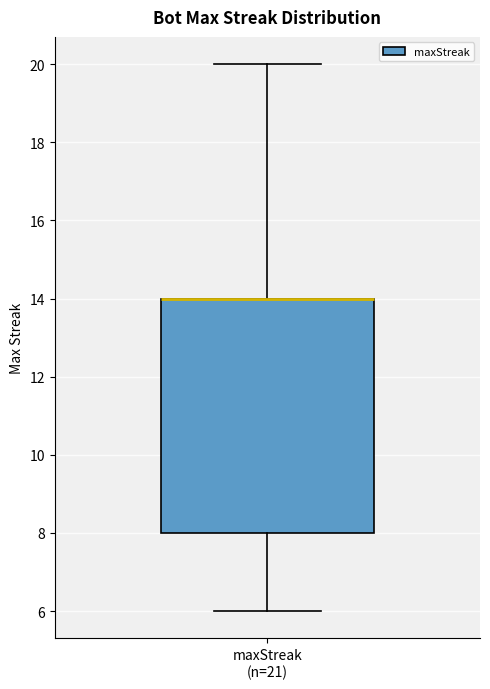

Read this box plot against the y-axis: the position of the median line, the range covered by the box, and the ends of both whiskers. The values are not printed on the chart, so give them approximately, as read against the axis.

median 14 (drawn on the box's upper edge), box 8 to 14, whiskers 6 to 20